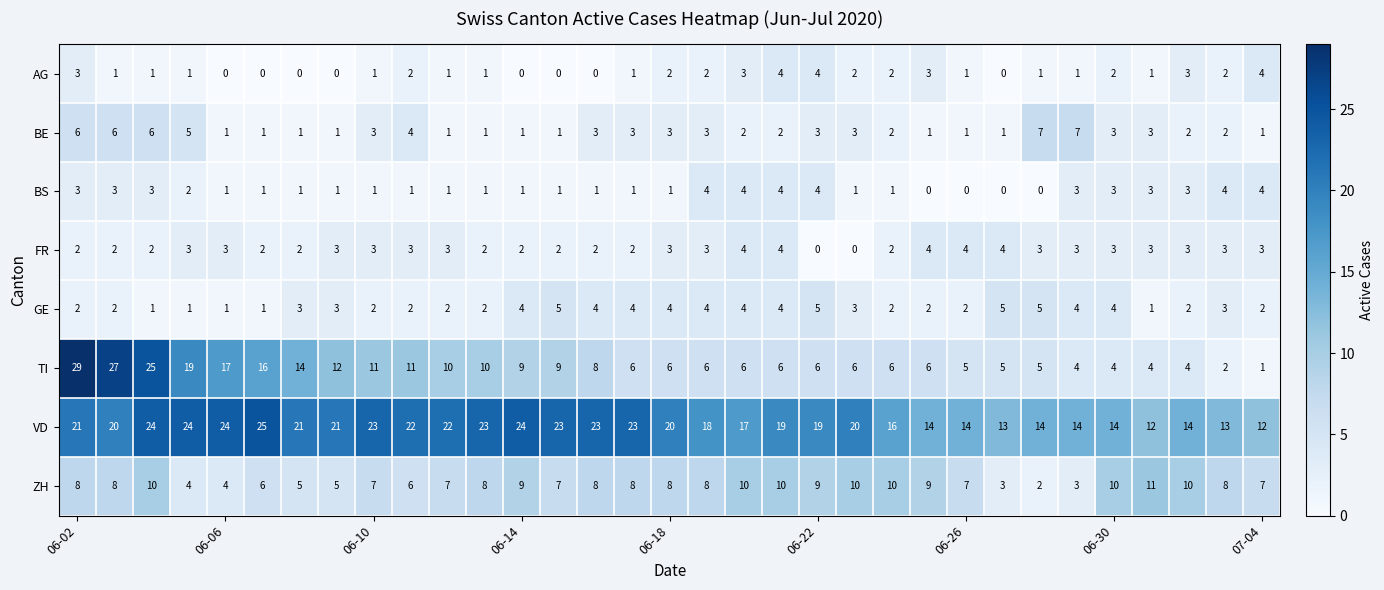

What is the difference between the maximum and minimum values in the FR series?

4